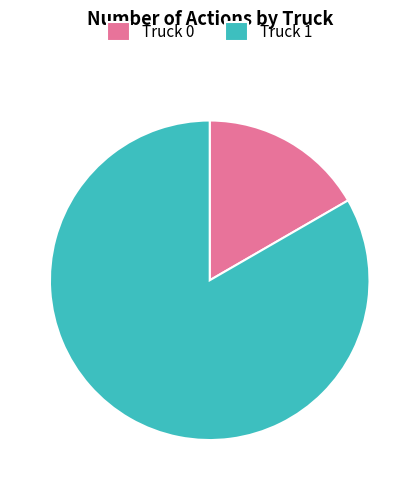

Is it true that Truck 1 is 96% of the pie?

False